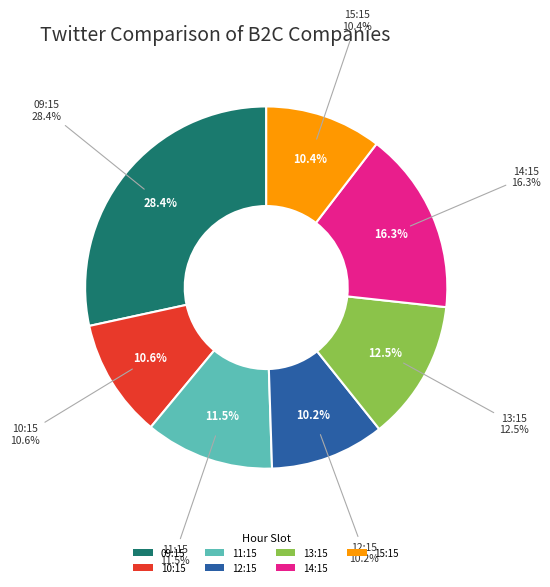

Is 11:15 the majority of the pie?

No